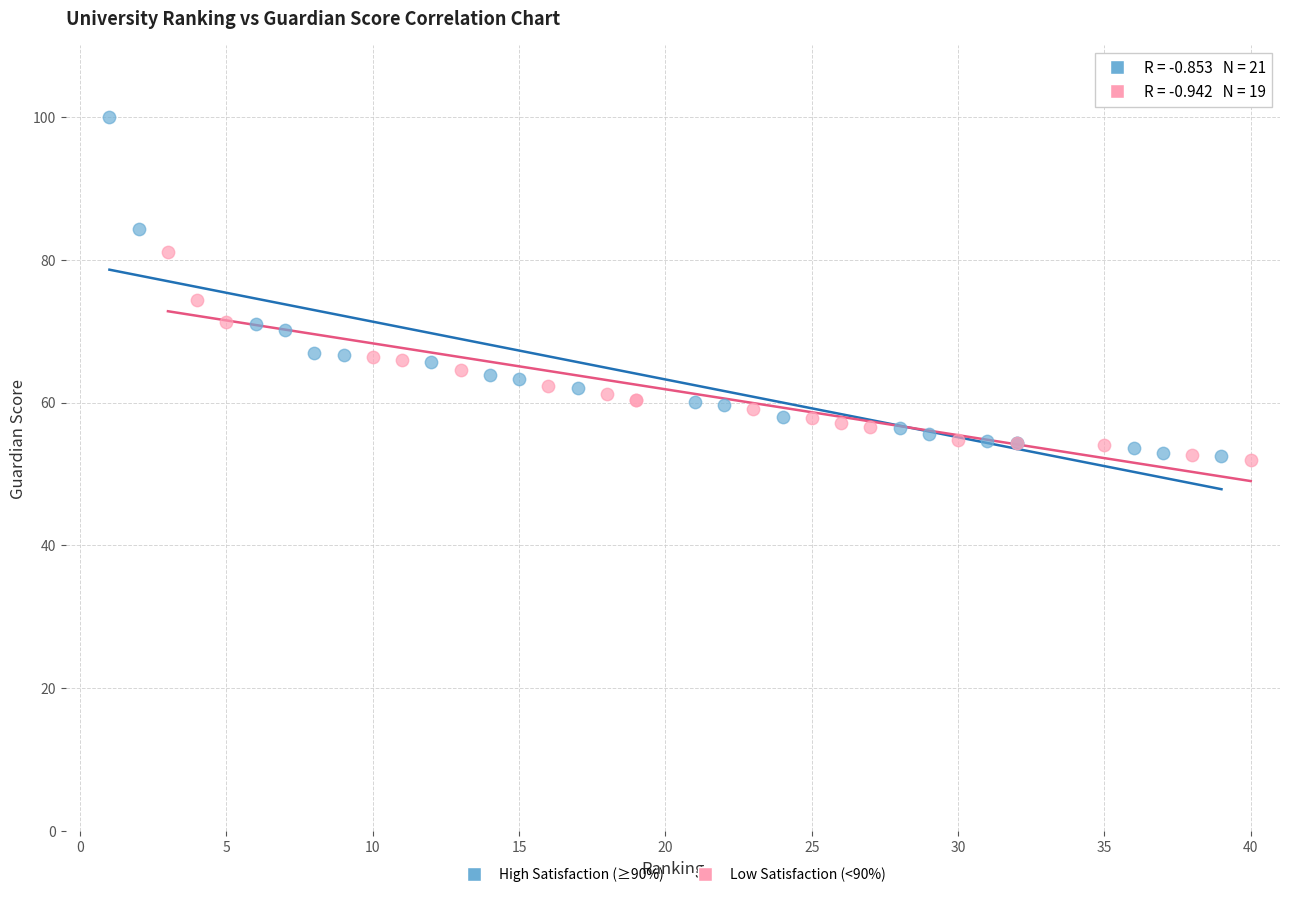

Which series has the widest spread of Y values?

High Satisfaction (≥90%)